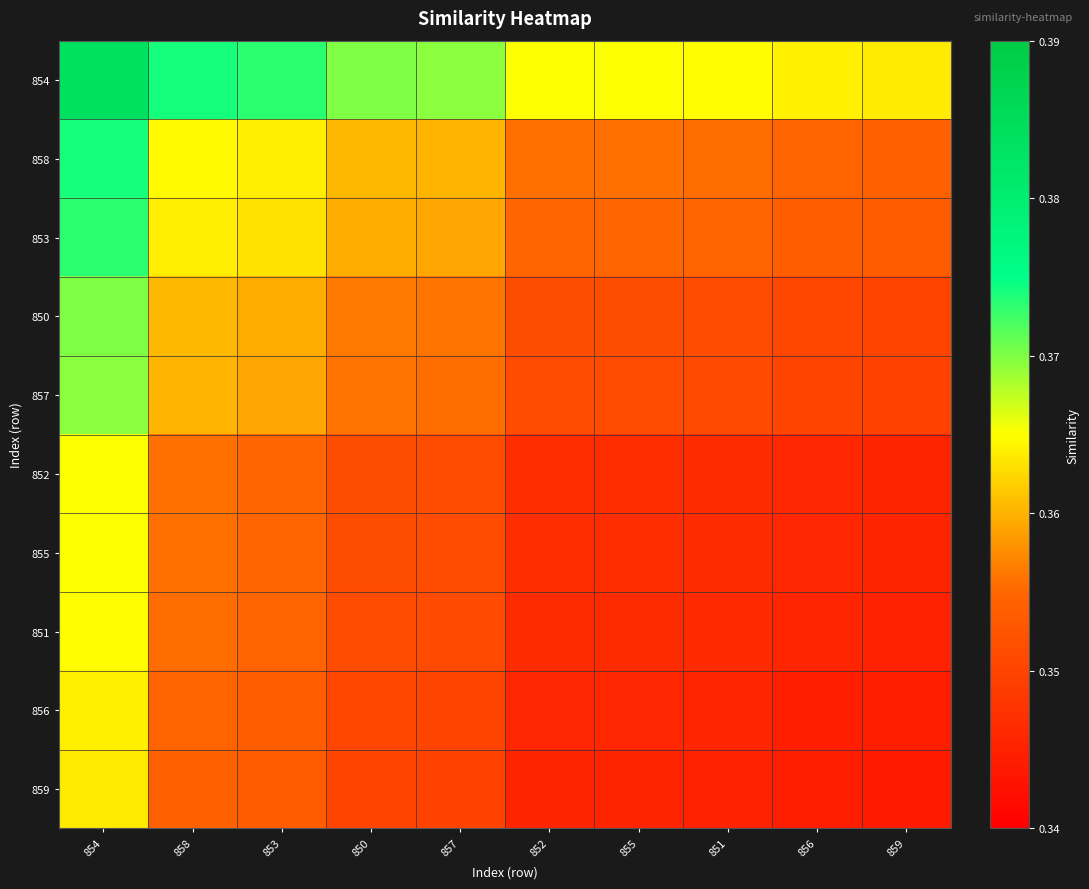

What is the maximum value shown in the chart?

0.4